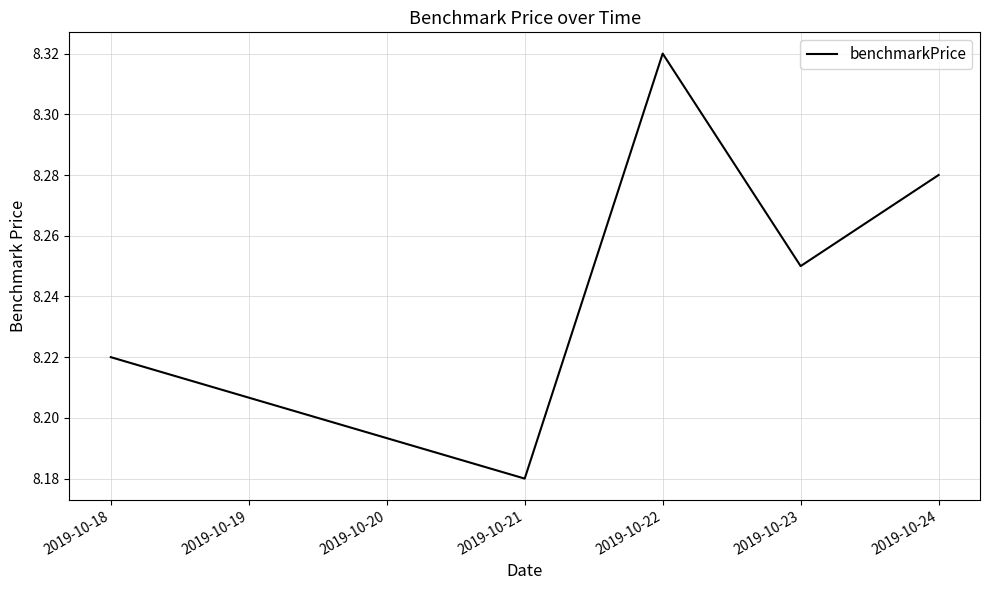

At which category does the chart reach its peak across all series?

2019-10-22